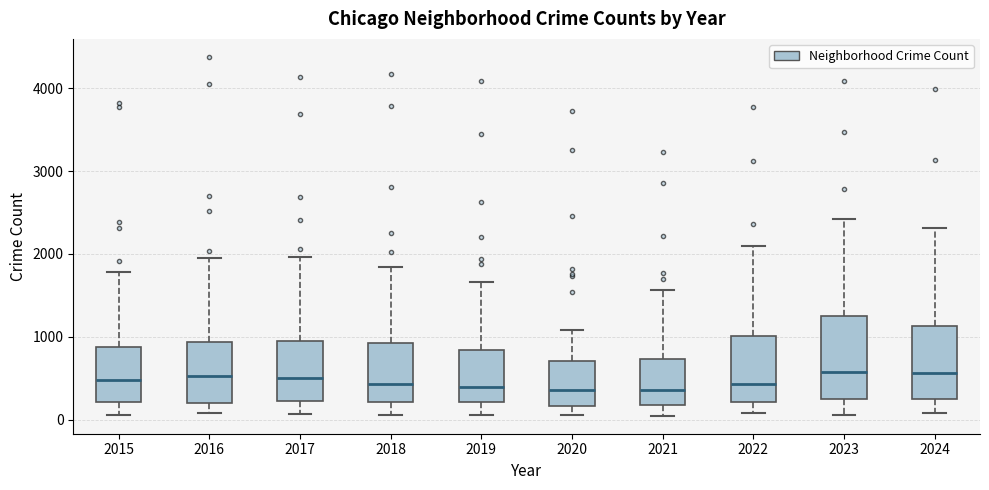

Reading left to right, read every box against the y-axis: the position of its median line, the range the box covers, and the ends of its whiskers. The values are not printed on the chart, so give them approximately, as read against the axis.

2015: median 500, box 200 to 900, whiskers 100 to 1800
2016: median 500, box 200 to 900, whiskers 100 to 2000
2017: median 500, box 200 to 900, whiskers 100 to 2000
2018: median 400, box 200 to 900, whiskers 100 to 1800
2019: median 400, box 200 to 800, whiskers 100 to 1700
2020: median 400, box 200 to 700, whiskers 100 to 1100
2021: median 400, box 200 to 700, whiskers 0 to 1600
2022: median 400, box 200 to 1000, whiskers 100 to 2100
2023: median 600, box 200 to 1200, whiskers 100 to 2400
2024: median 600, box 200 to 1100, whiskers 100 to 2300